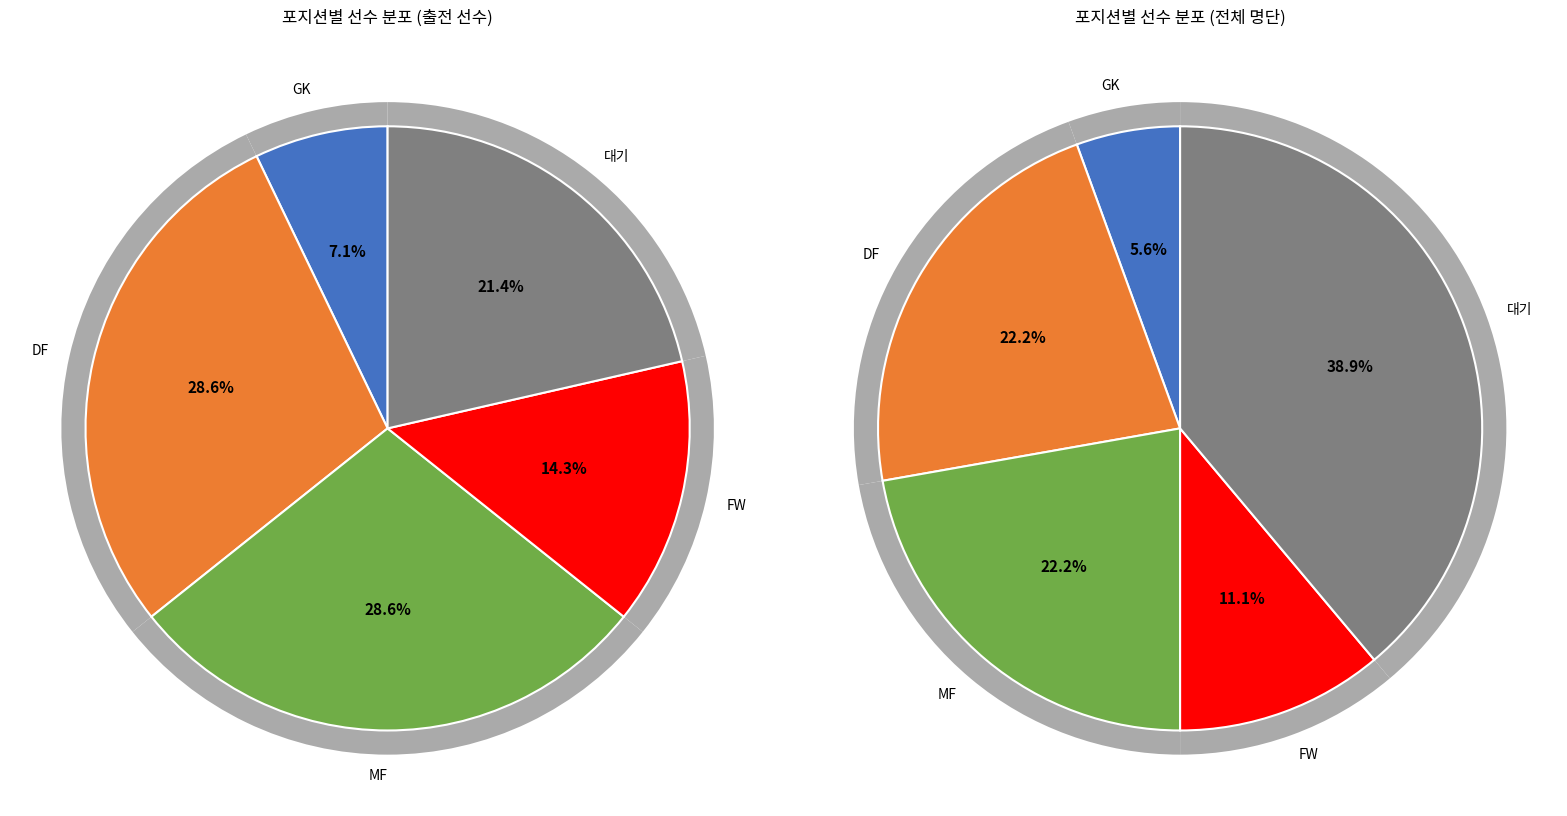

How many slices are in this pie chart?

5